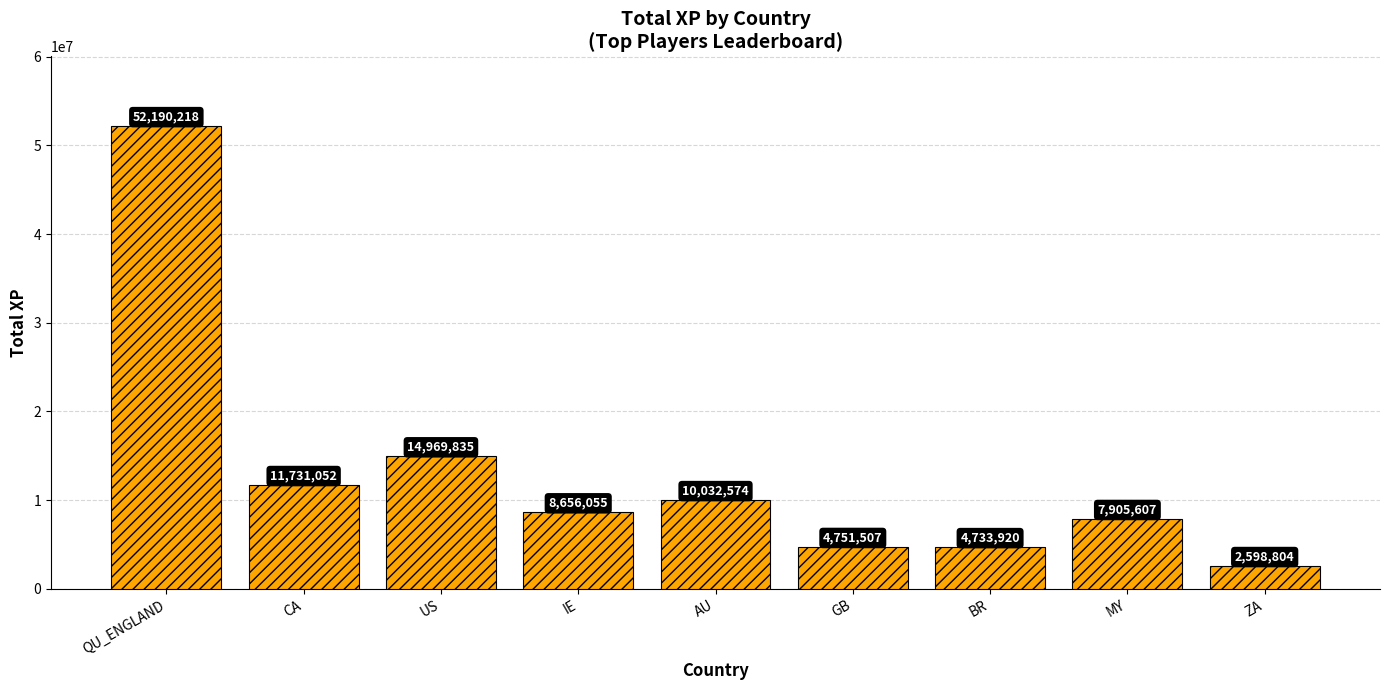

List the labels in order of value, smallest first.

ZA, BR, GB, MY, IE, AU, CA, US, QU_ENGLAND